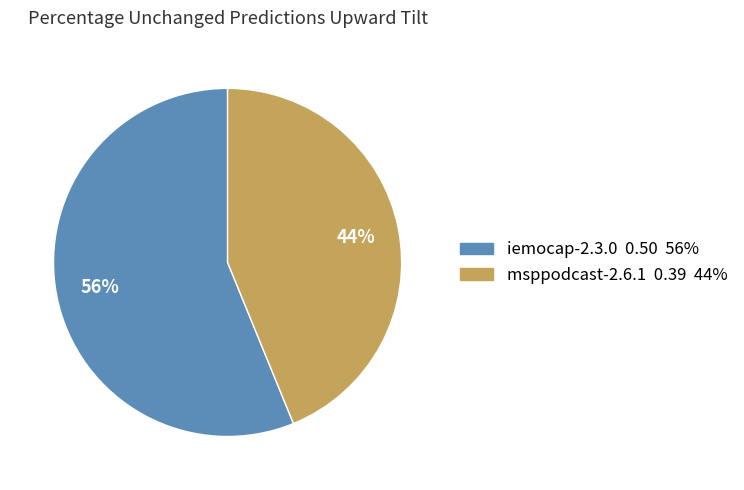

To the nearest percent, what is the combined percentage of msppodcast-2.6.1 and iemocap-2.3.0?

100%